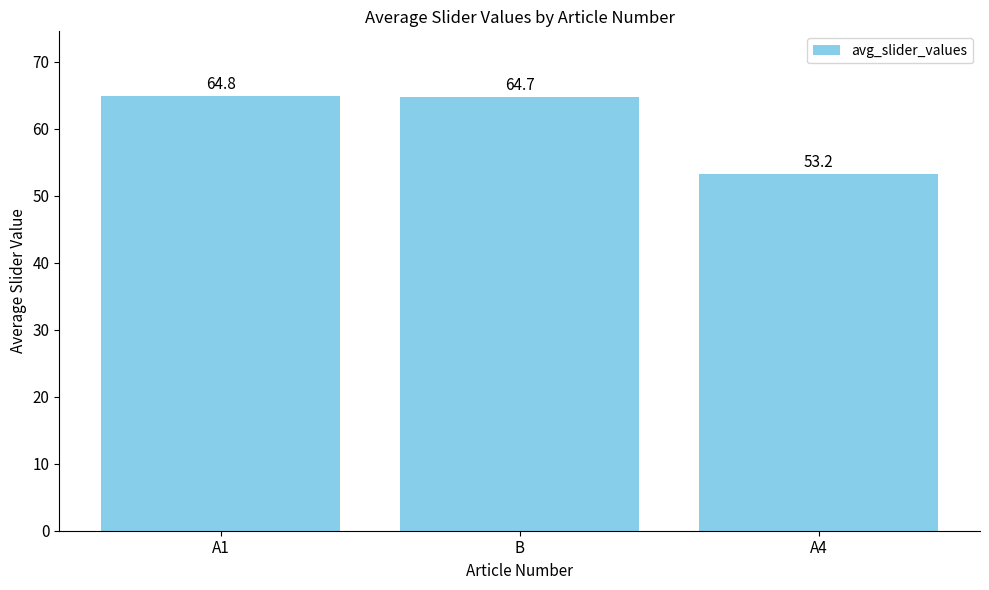

What is the difference between the second highest and minimum values?

11.5